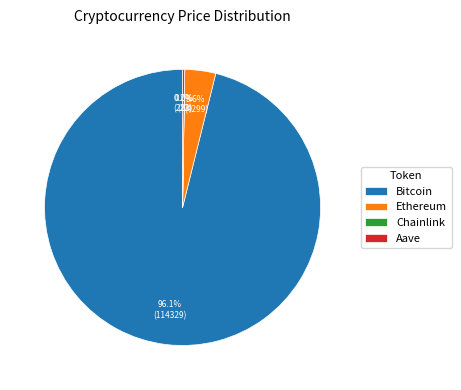

Which slice is the largest?

Bitcoin